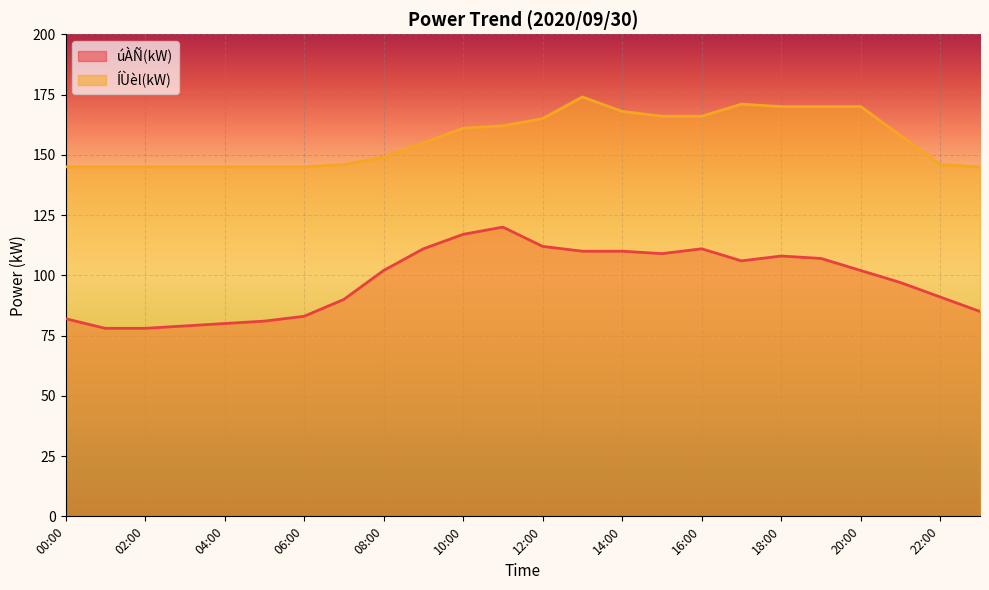

What is the difference between the maximum and minimum values in the úÀÑ(kW) series?

42